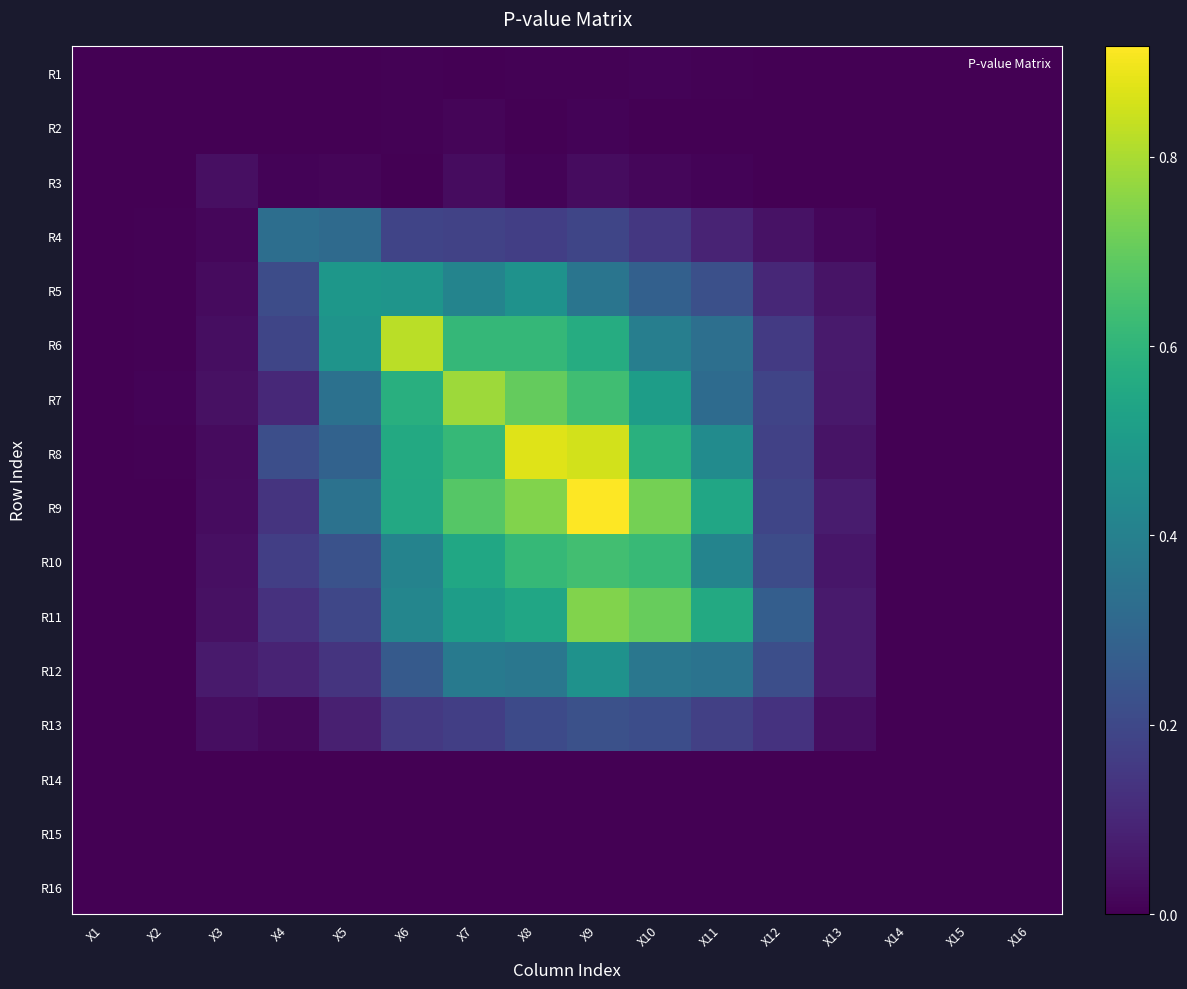

At X9, list the series in order from smallest to largest.

R16, R15, R14, R1, R2, R3, R4, R13, R5, R12, R6, R7, R10, R11, R8, R9